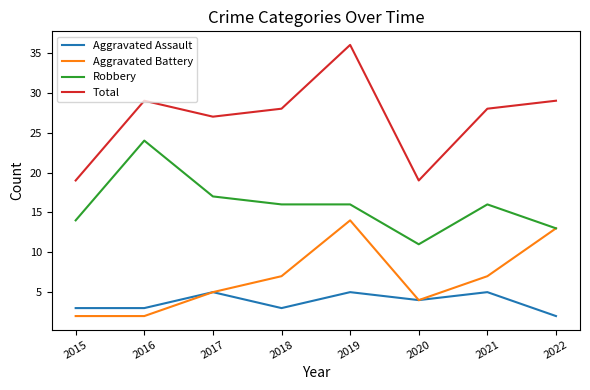

What is the total value across all series at 2016?

58